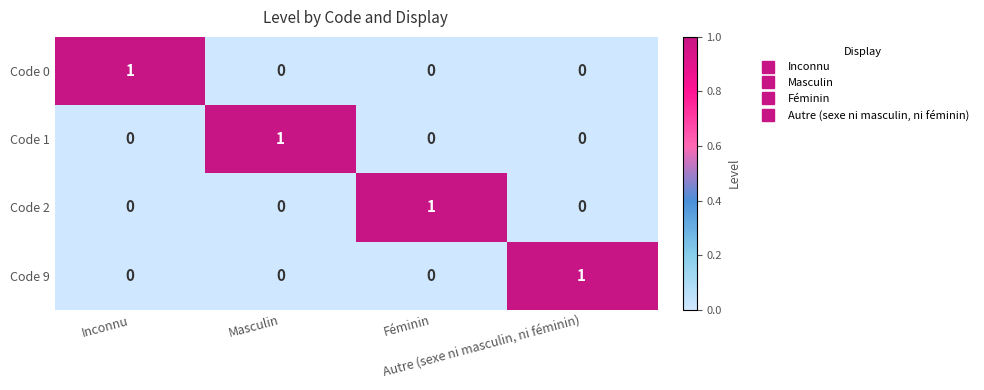

How many Code 2 values are between 0 and 1?

4